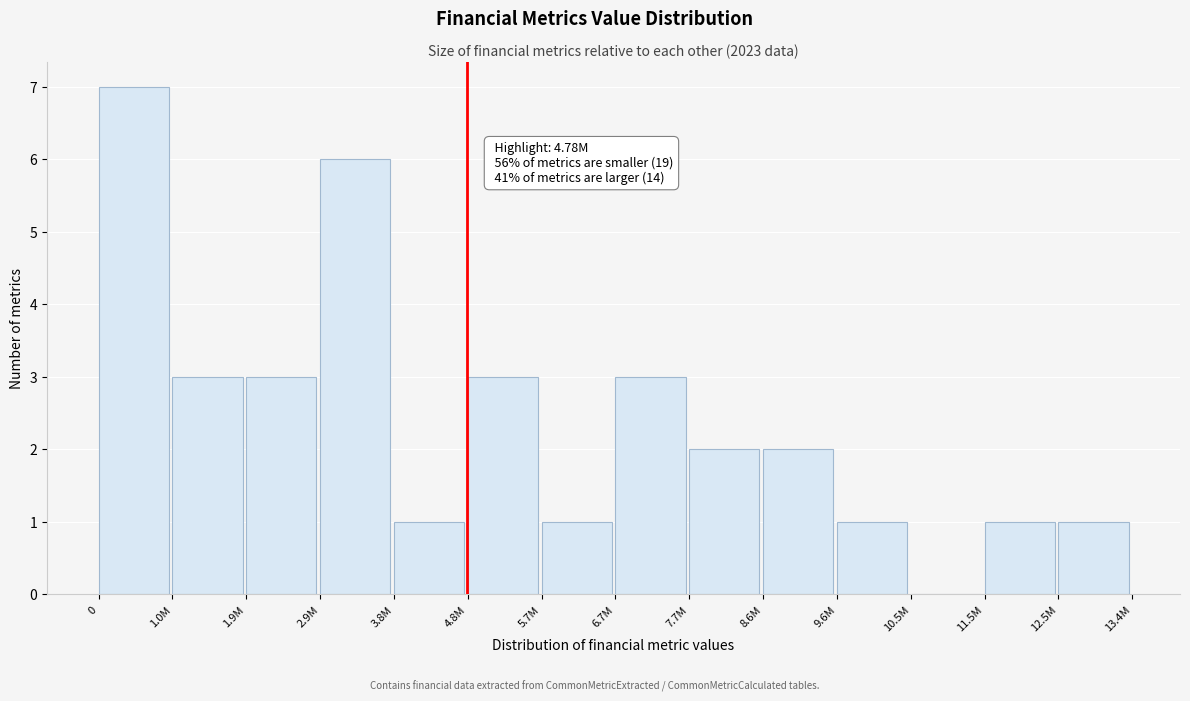

Reading right to left, what are all the values shown in this chart?

12.5M=1	11.5M=1	10.5M=0	9.6M=1	8.6M=2	7.7M=2	6.7M=3	5.7M=1	4.8M=3	3.8M=1	2.9M=6	1.9M=3	1.0M=3	0=7